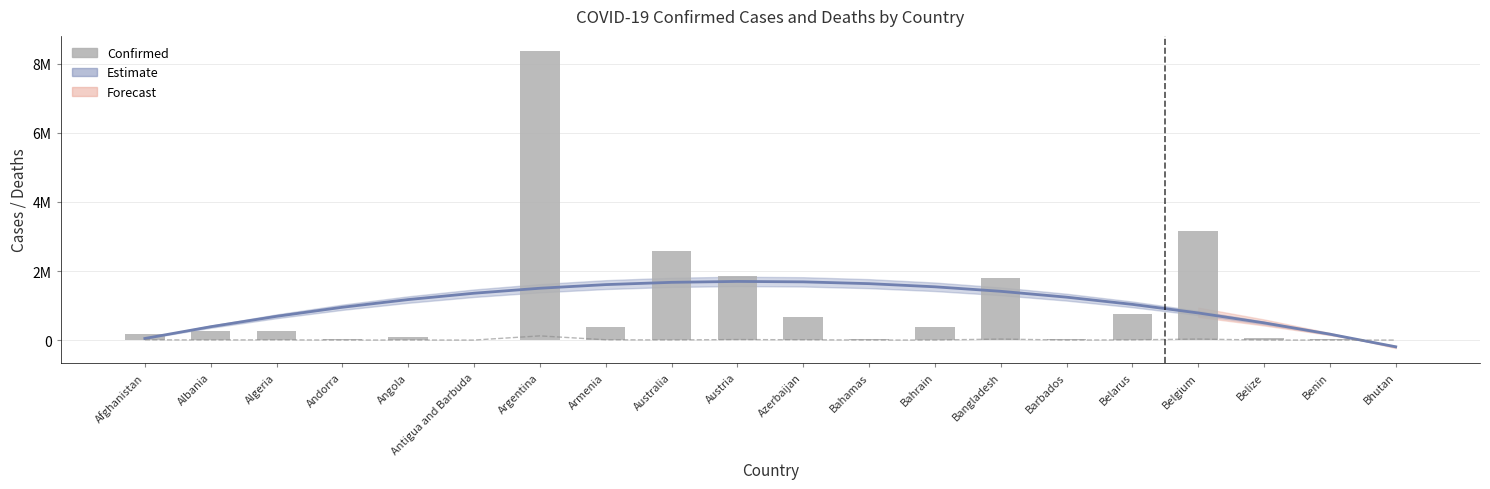

Where is Deaths nearest to the value 60638?

Belgium